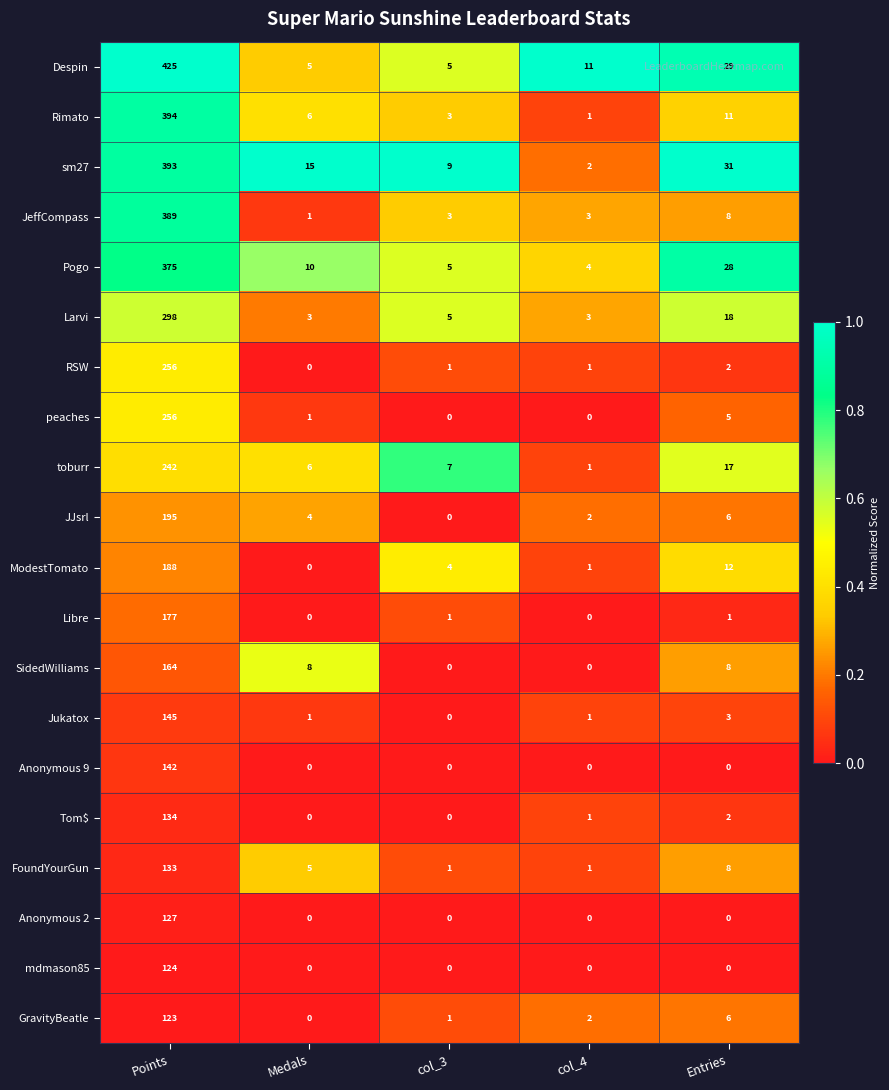

Rank the categories by JJsrl value from highest to lowest.

Points, Entries, Medals, col_4, col_3